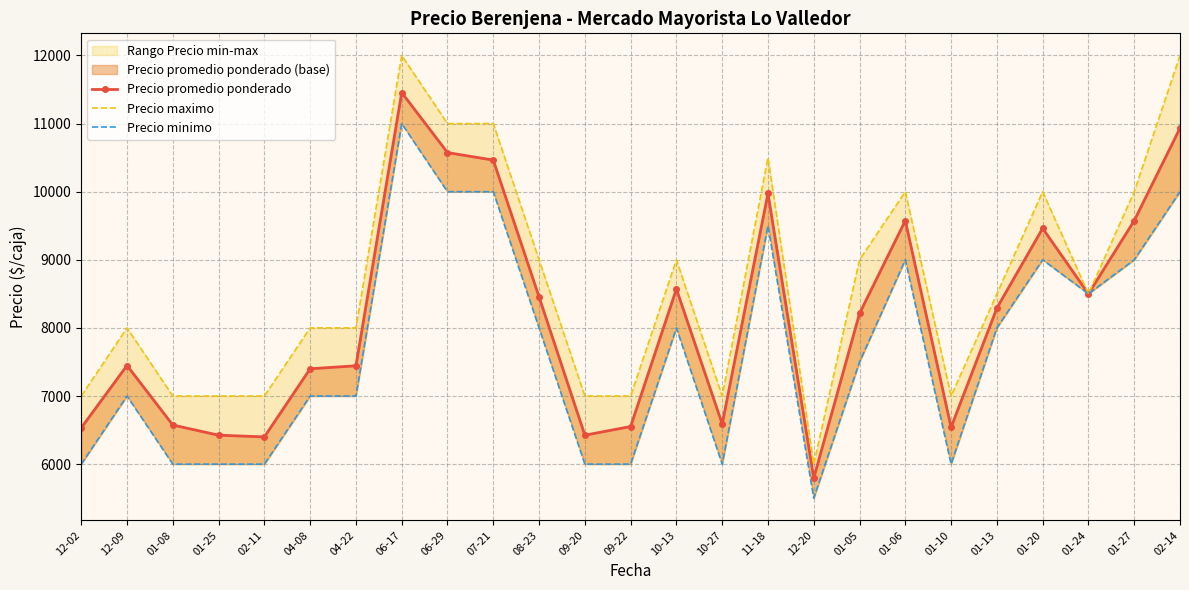

Which category has the lowest value in the Precio maximo series?

12-20